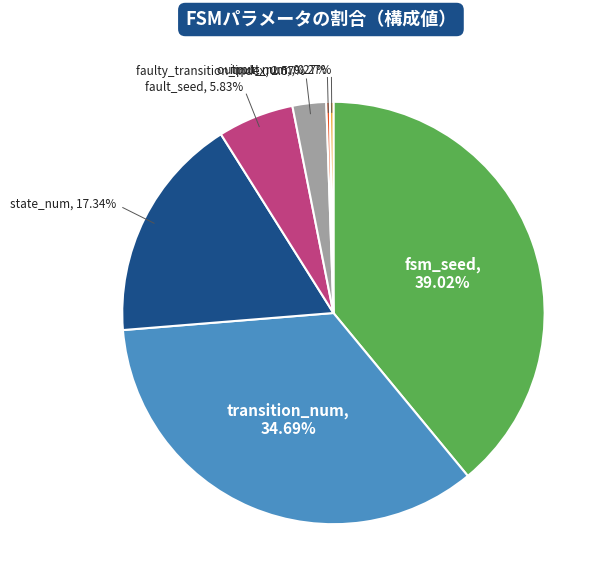

To the nearest percent, what is the combined percentage of faulty_transition_index and fsm_seed?

42%